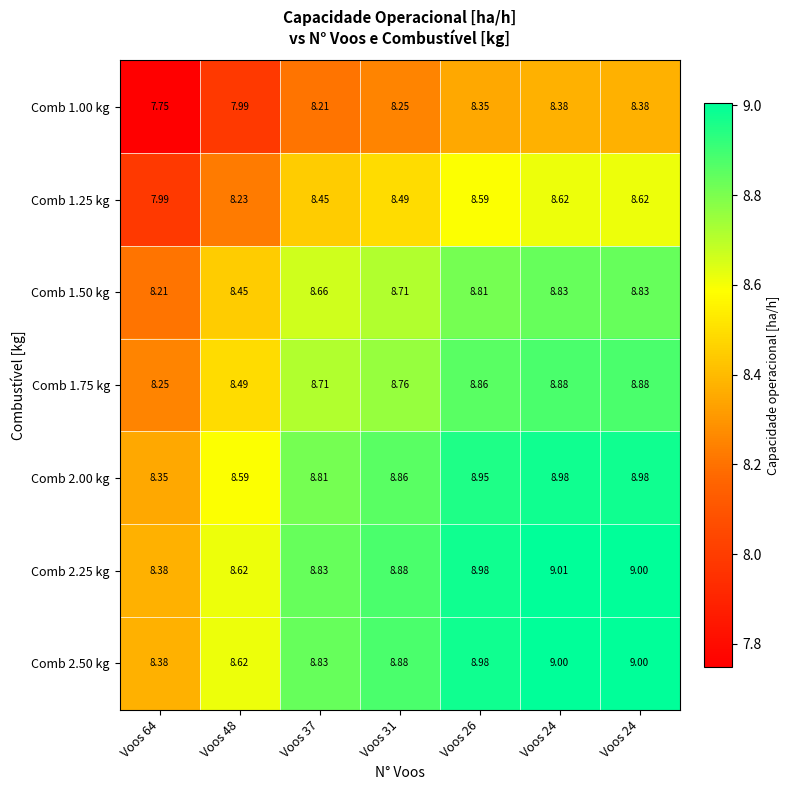

How many categories are shown in the chart?

7